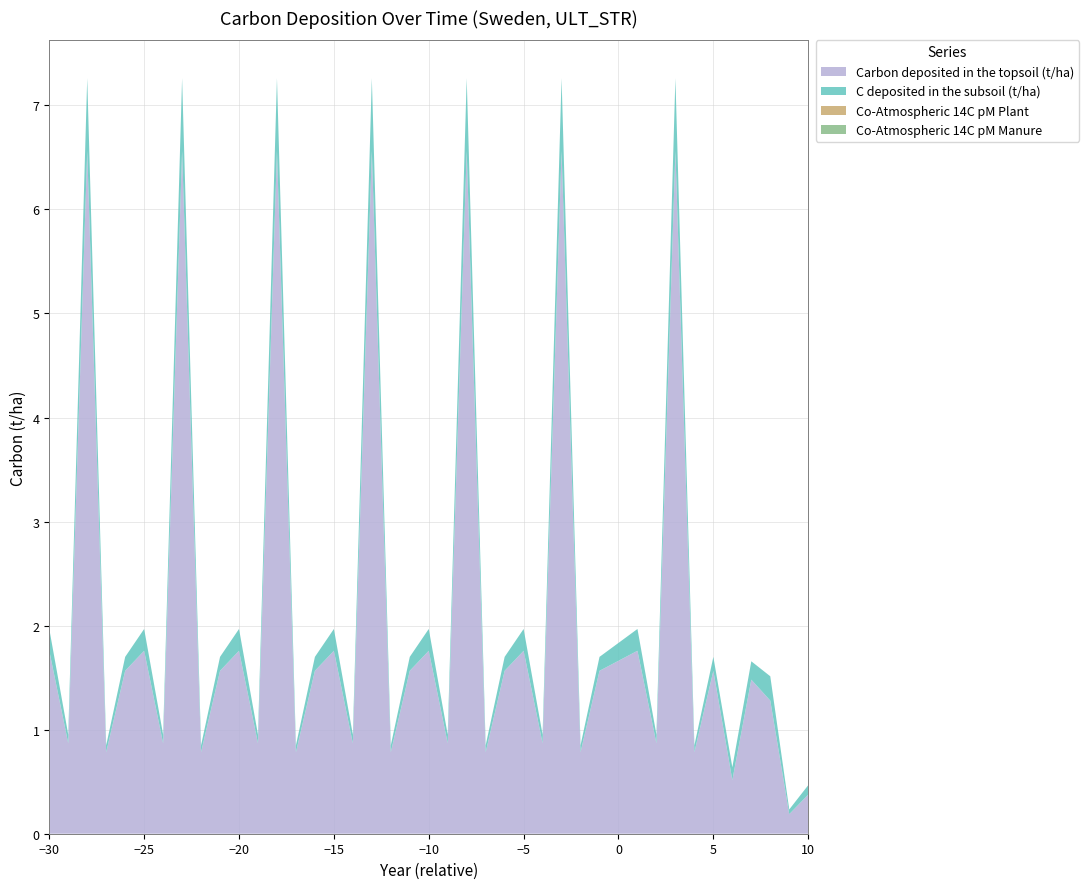

Reading left to right, extract all data points from this chart.

Carbon deposited in the topsoil (t/ha): 1.8	0.9	6.6	0.8	1.6	1.8	0.9	6.6	0.8	1.6	1.8	0.9	6.6	0.8	1.6	1.8	0.9	6.6	0.8	1.6	1.8	0.9	6.6	0.8	1.6	1.8	0.9	6.6	0.8	1.6	1.8	0.9	6.6	0.8	1.6	0.5	1.5	1.3	0.2	0.4
C deposited in the subsoil (t/ha): 0.2	0.1	0.7	0.1	0.1	0.2	0.1	0.7	0.1	0.1	0.2	0.1	0.7	0.1	0.1	0.2	0.1	0.7	0.1	0.1	0.2	0.1	0.7	0.1	0.1	0.2	0.1	0.7	0.1	0.1	0.2	0.1	0.7	0.1	0.1	0.1	0.2	0.2	0.0	0.1
Co-Atmospheric 14C pM Plant: 0.0	0.0	0.0	0.0	0.0	0.0	0.0	0.0	0.0	0.0	0.0	0.0	0.0	0.0	0.0	0.0	0.0	0.0	0.0	0.0	0.0	0.0	0.0	0.0	0.0	0.0	0.0	0.0	0.0	0.0	0.0	0.0	0.0	0.0	0.0	0.0	0.0	0.0	0.0	0.0
Co-Atmospheric 14C pM Manure: 0.0	0.0	0.0	0.0	0.0	0.0	0.0	0.0	0.0	0.0	0.0	0.0	0.0	0.0	0.0	0.0	0.0	0.0	0.0	0.0	0.0	0.0	0.0	0.0	0.0	0.0	0.0	0.0	0.0	0.0	0.0	0.0	0.0	0.0	0.0	0.0	0.0	0.0	0.0	0.0